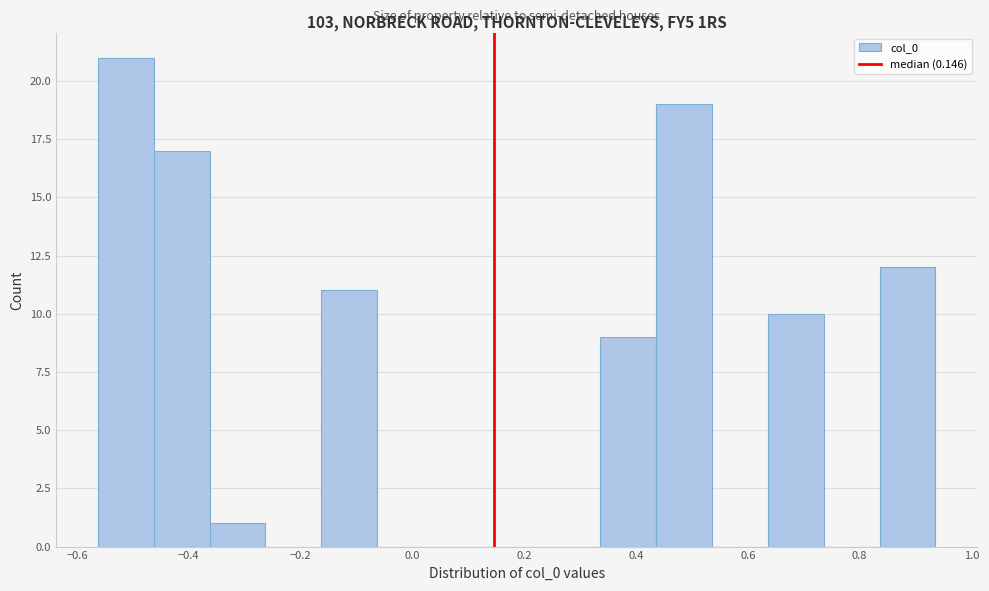

Over which range of the x-axis is the bar tallest?

-0.56 to -0.46